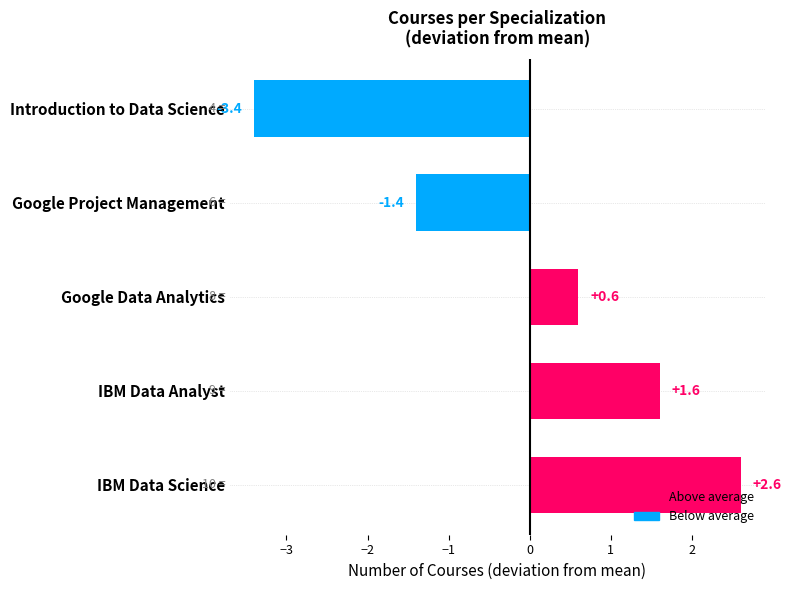

What is the maximum value shown in the chart?

2.6